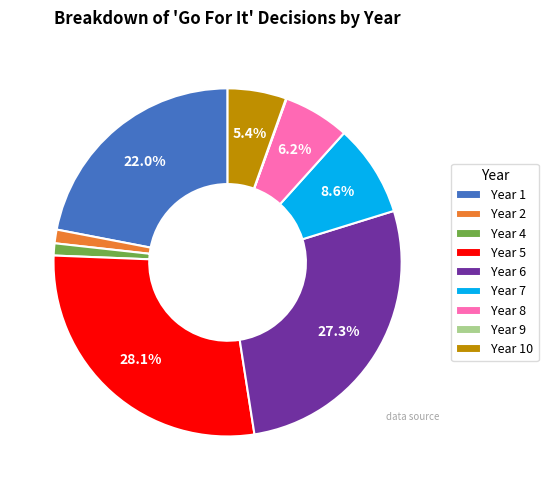

What is the ratio of the value at Year 5 to the value at Year 6?

1.0